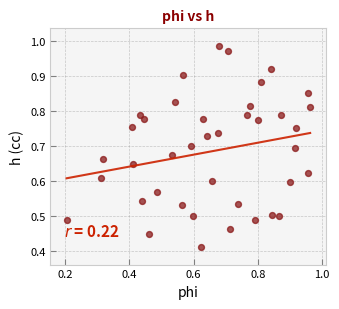

How many points are shown in the scatter plot?

40